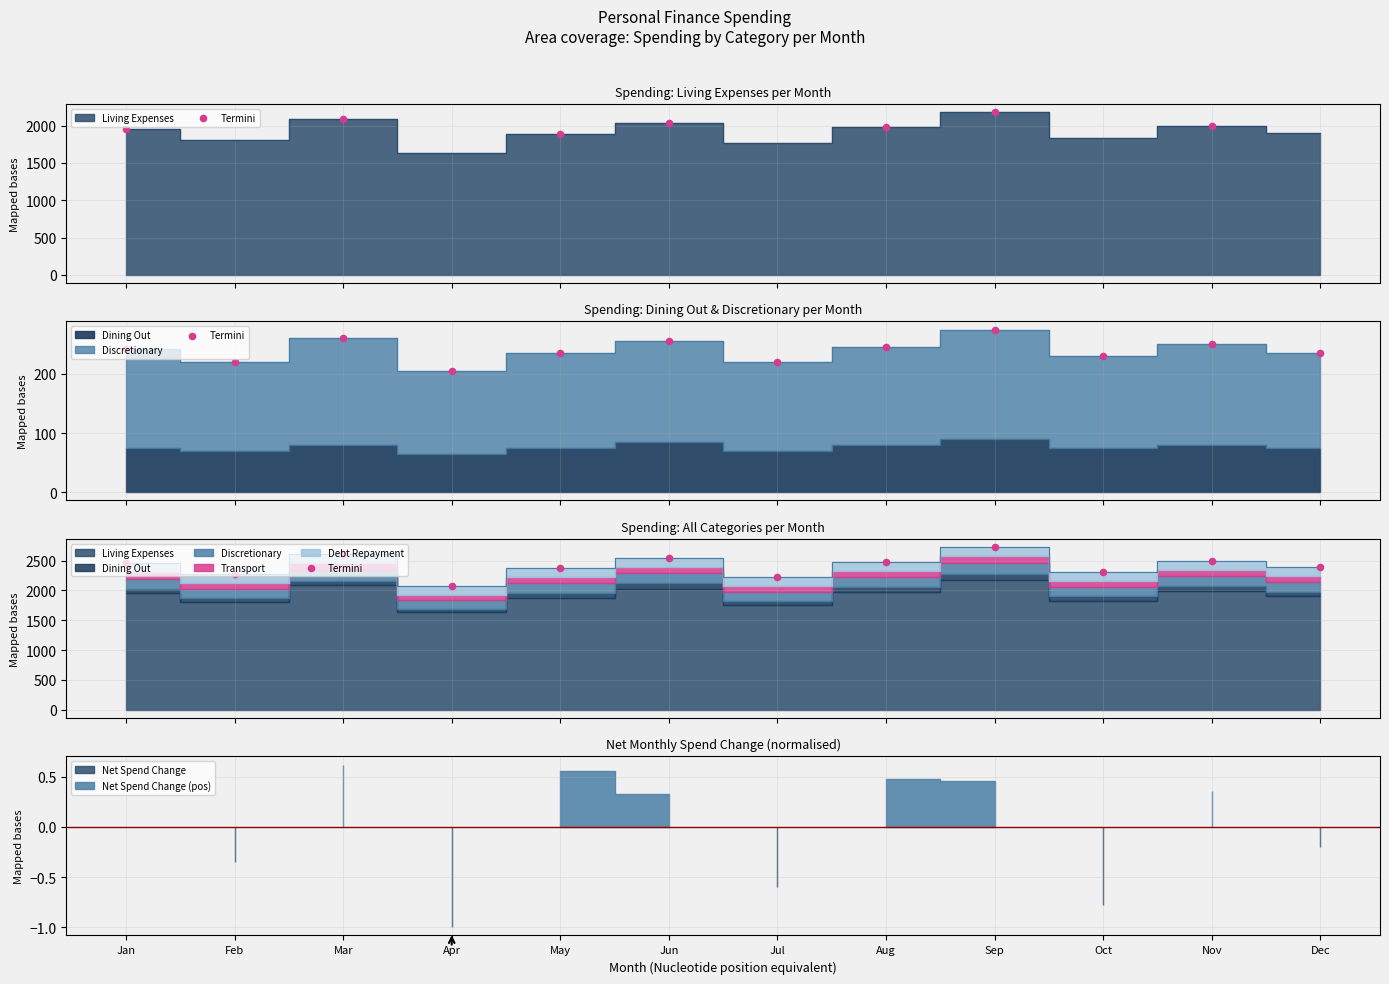

What is the change in value from Jul to Aug?

+253